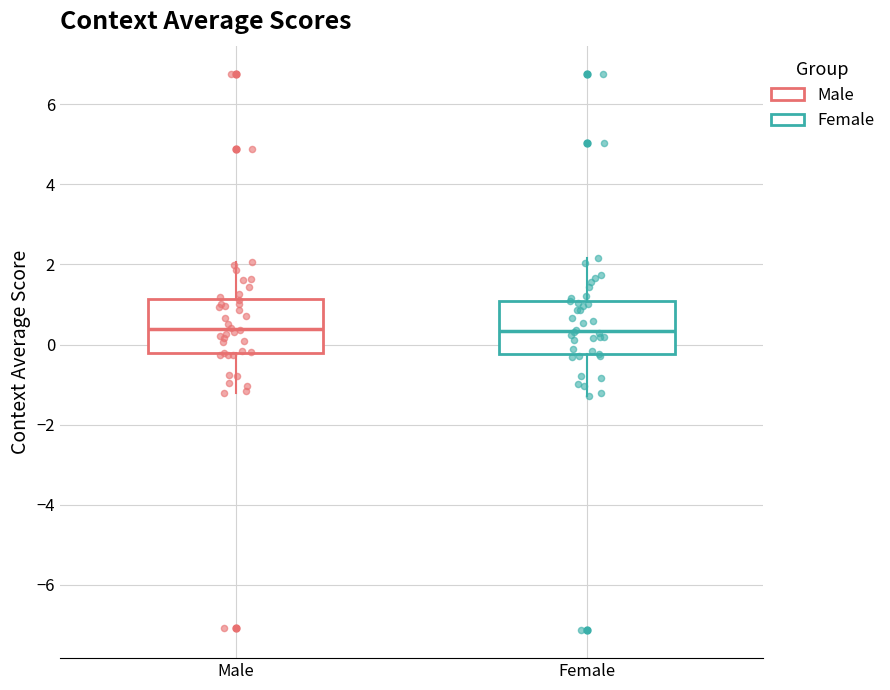

Reading left to right, read every box against the y-axis: the position of its median line, the range the box covers, and the ends of its whiskers. The values are not printed on the chart, so give them approximately, as read against the axis.

Male: median 0.4, box -0.2 to 1.2, whiskers -1.2 to 2.0
Female: median 0.4, box -0.2 to 1.0, whiskers -1.2 to 2.2